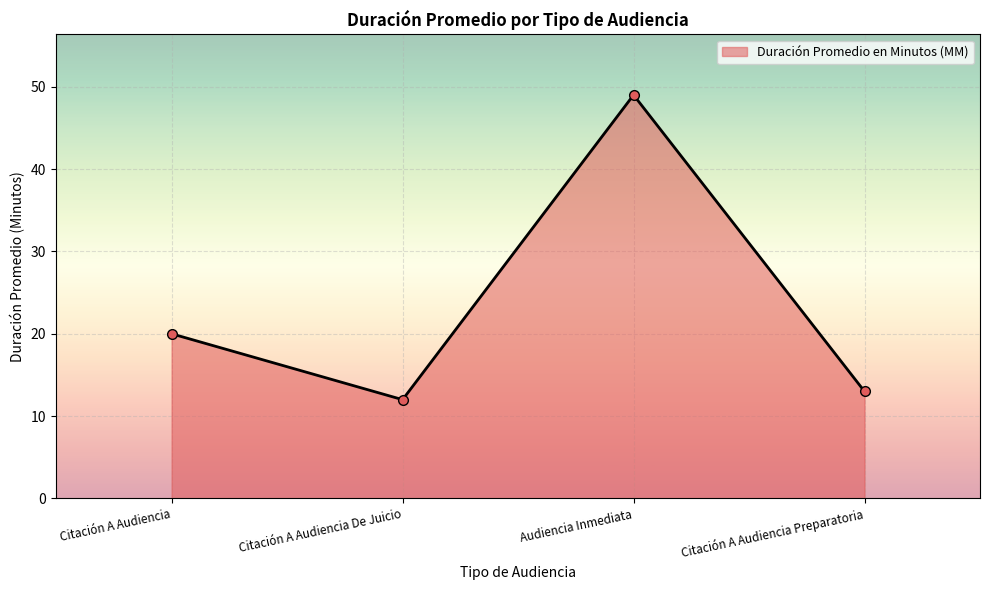

How many points are higher than both their immediate neighbors (excluding endpoints)?

1